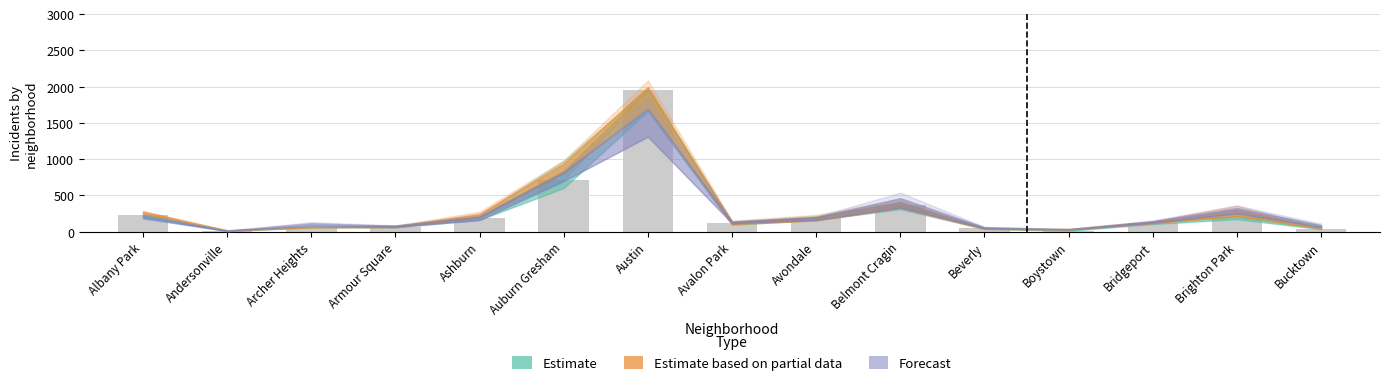

At which category does the chart reach its peak across all series?

Austin